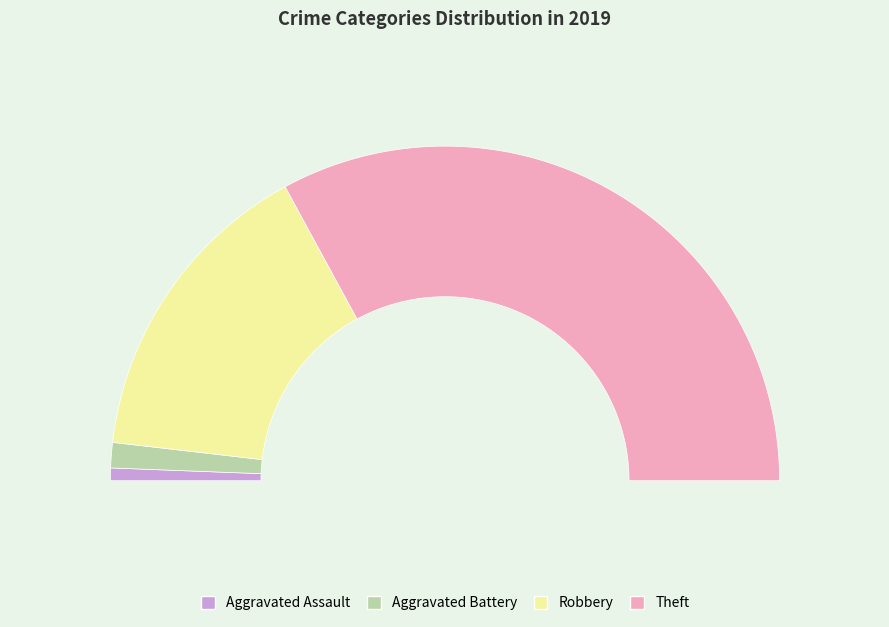

How much of the chart is everything except Aggravated Battery?

97.6%